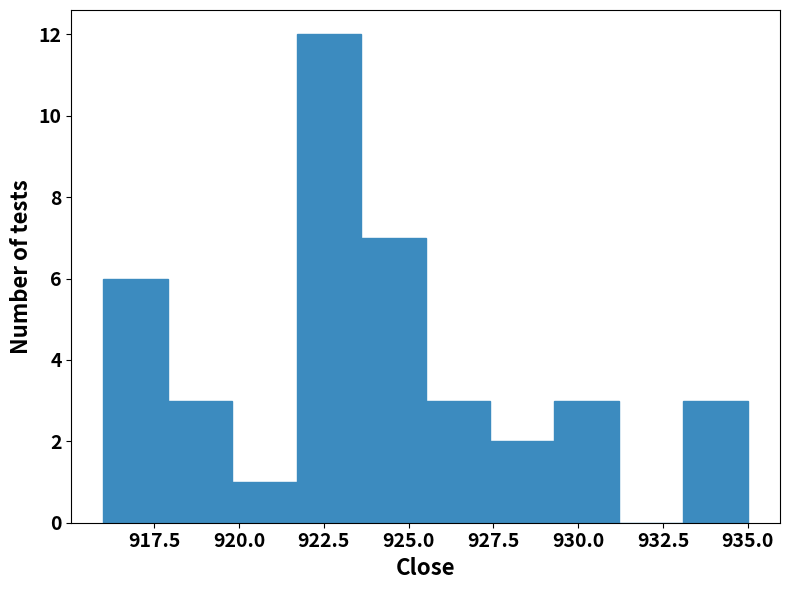

Around what value on the x-axis is the tallest bar? Give the approximate position of its centre, as read against the axis.

922.5